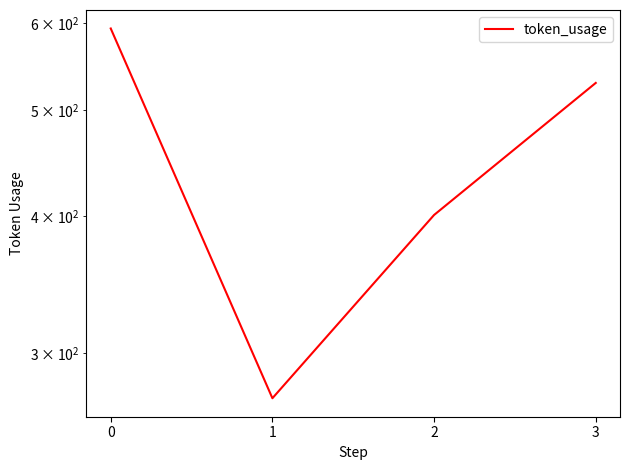

Reading left to right, extract all data points from this chart.

0=593	1=273	2=401	3=529